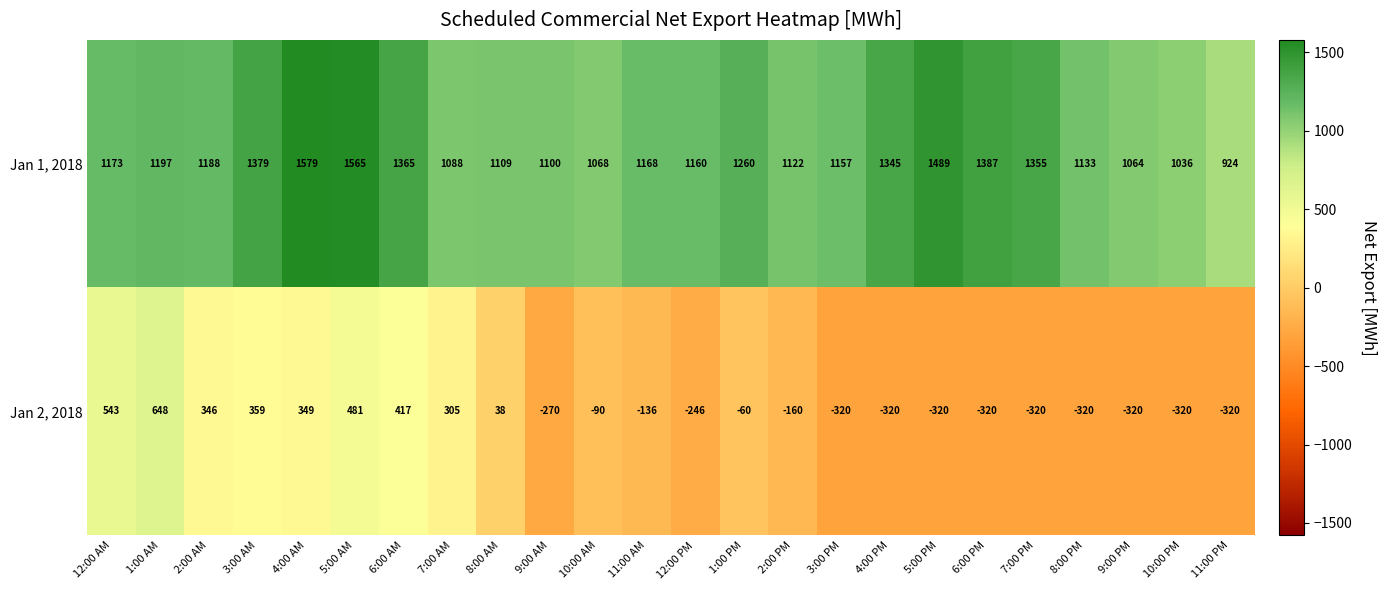

The value of Jan 2, 2018 at 1:00 PM is -90. True or false?

False